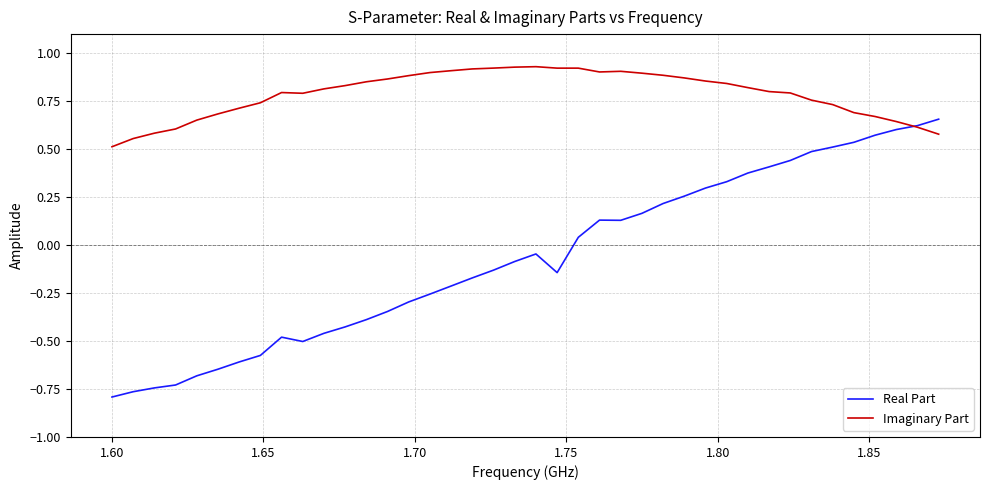

Rank the series by their average value, from lowest to highest.

Real Part, Imaginary Part